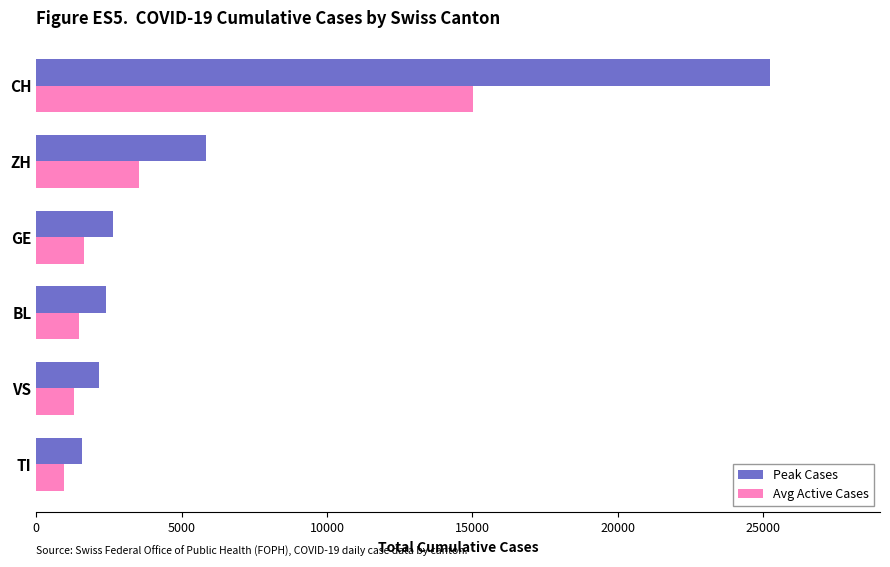

Which series has the largest total across all categories?

Peak Cases